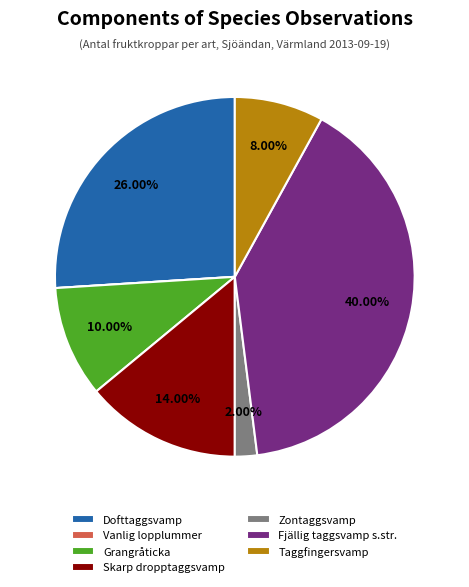

To the nearest percent, what percentage of the pie is Skarp dropptaggsvamp?

14%